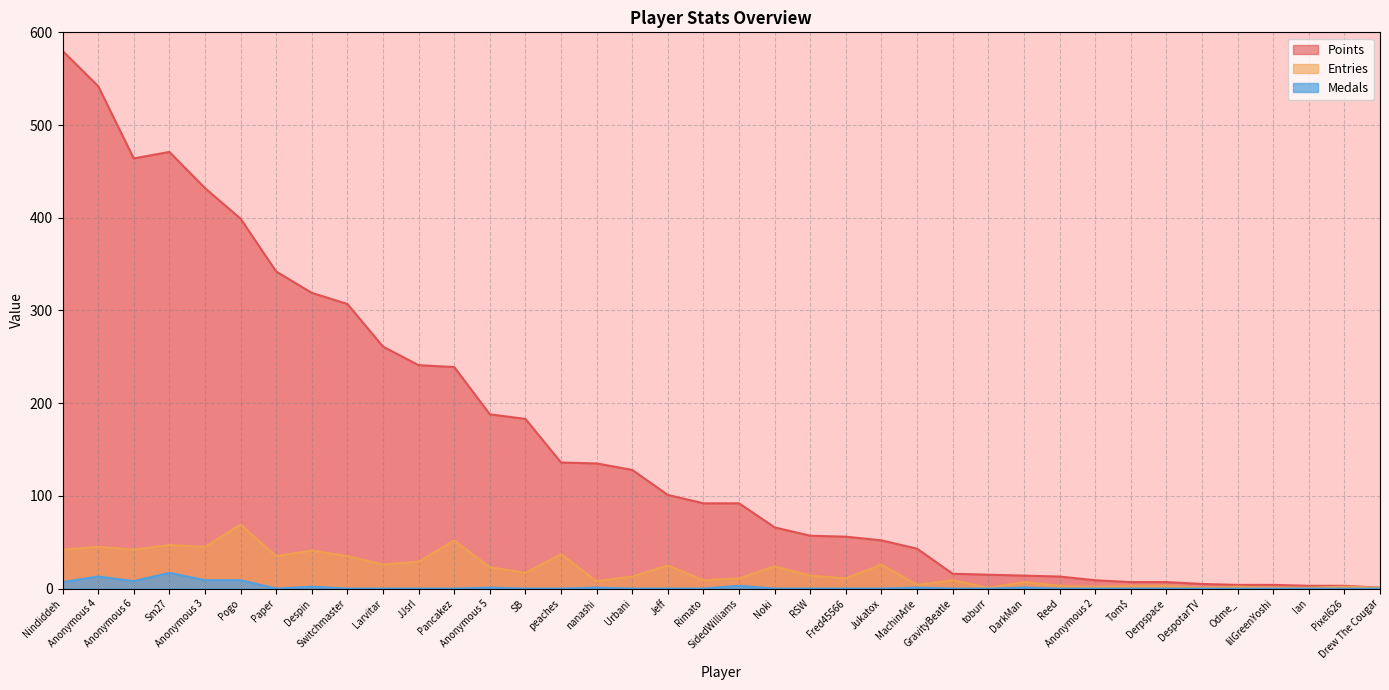

What is the difference between the maximum and minimum values in the Points series?

579